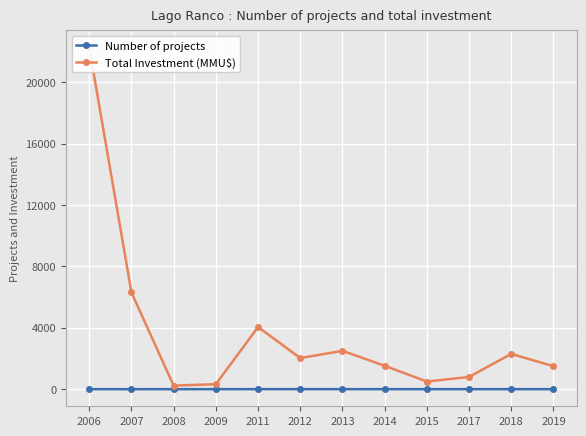

At how many categories does at least one series exceed 12361?

1